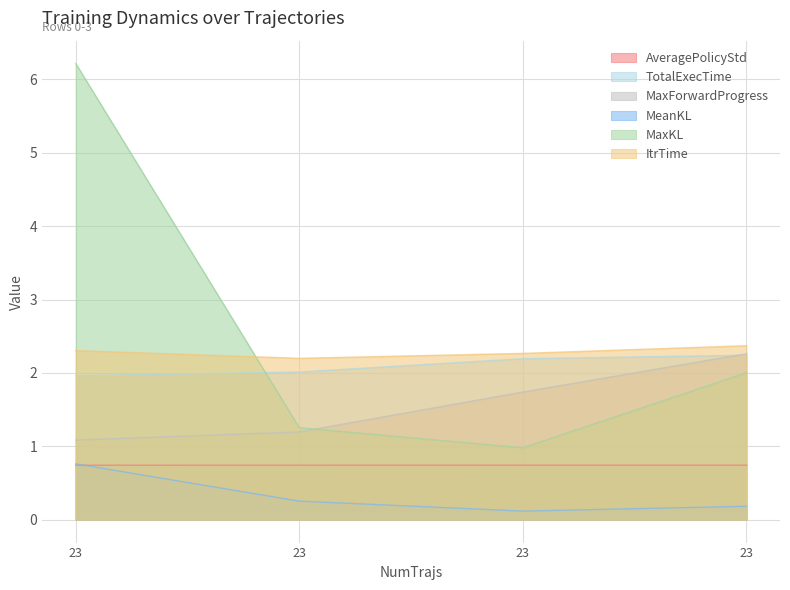

Which series has the largest total across all categories?

MaxKL